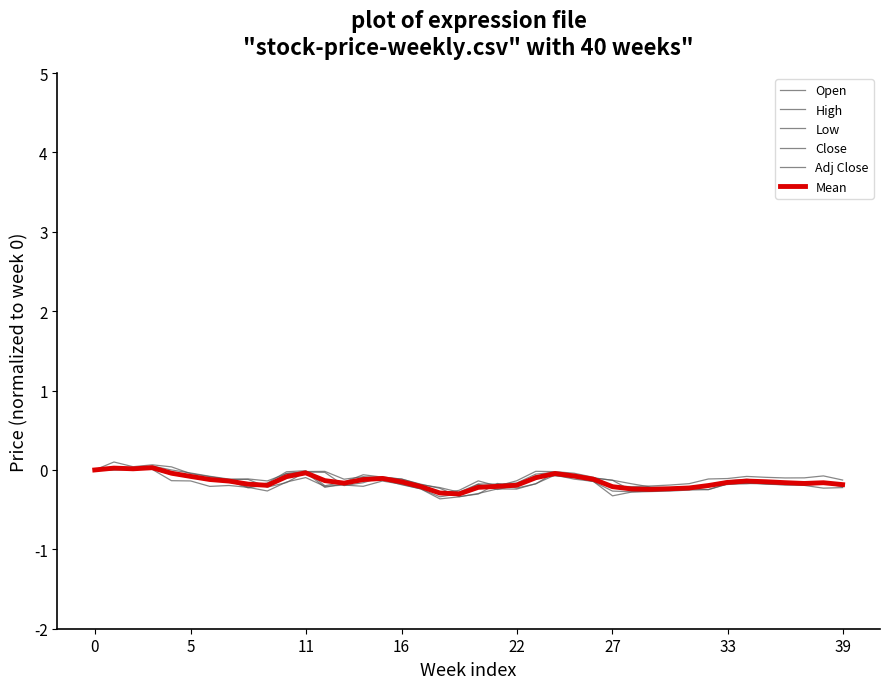

What is the label of the 15th point from the right?

25